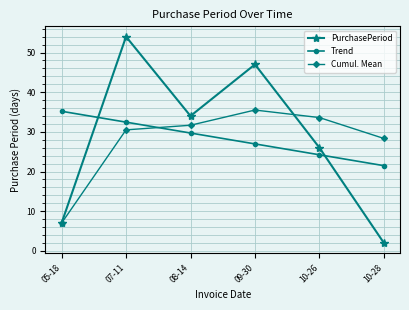

What is the difference between the maximum and second lowest values in the Cumul. Mean series?

7.2